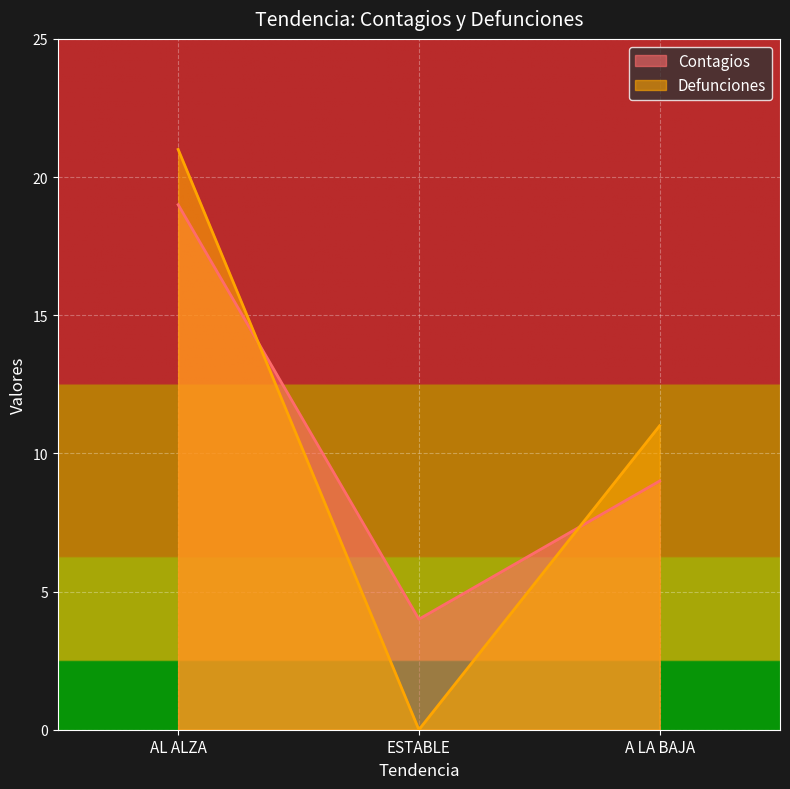

What is the sum of all Defunciones values?

32